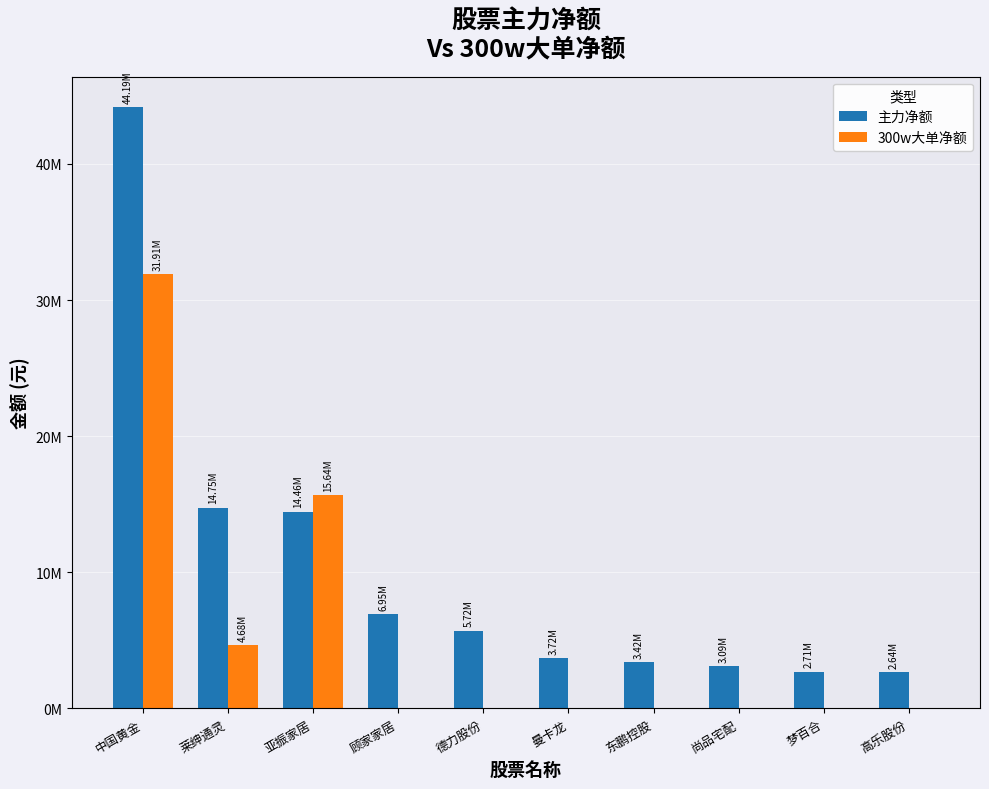

What are all the series names shown in the legend?

主力净额, 300w大单净额